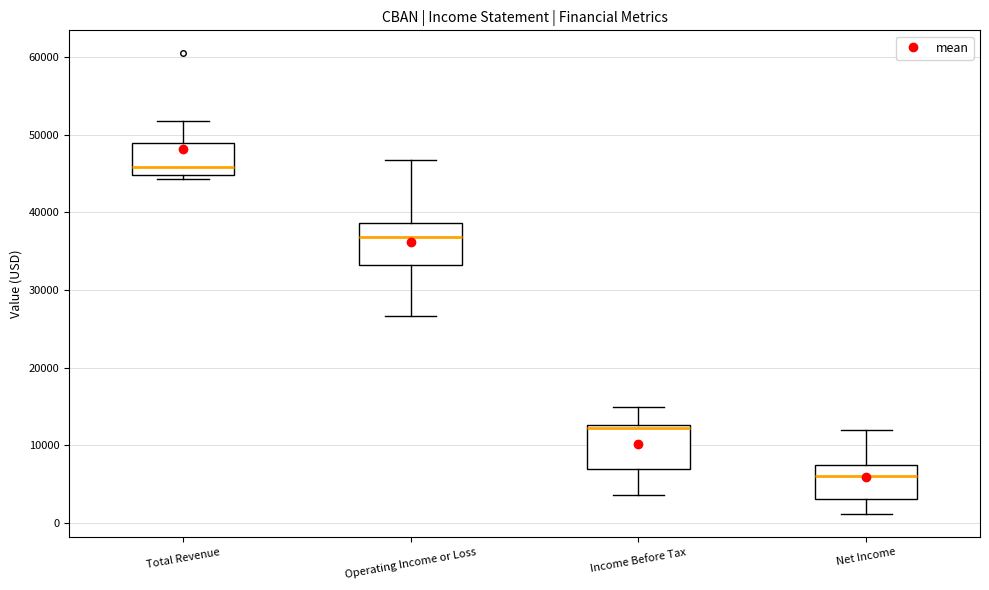

Where does the upper whisker of the box for Income Before Tax end on the y-axis? The values are not printed on the chart, so give them approximately, as read against the axis.

15000